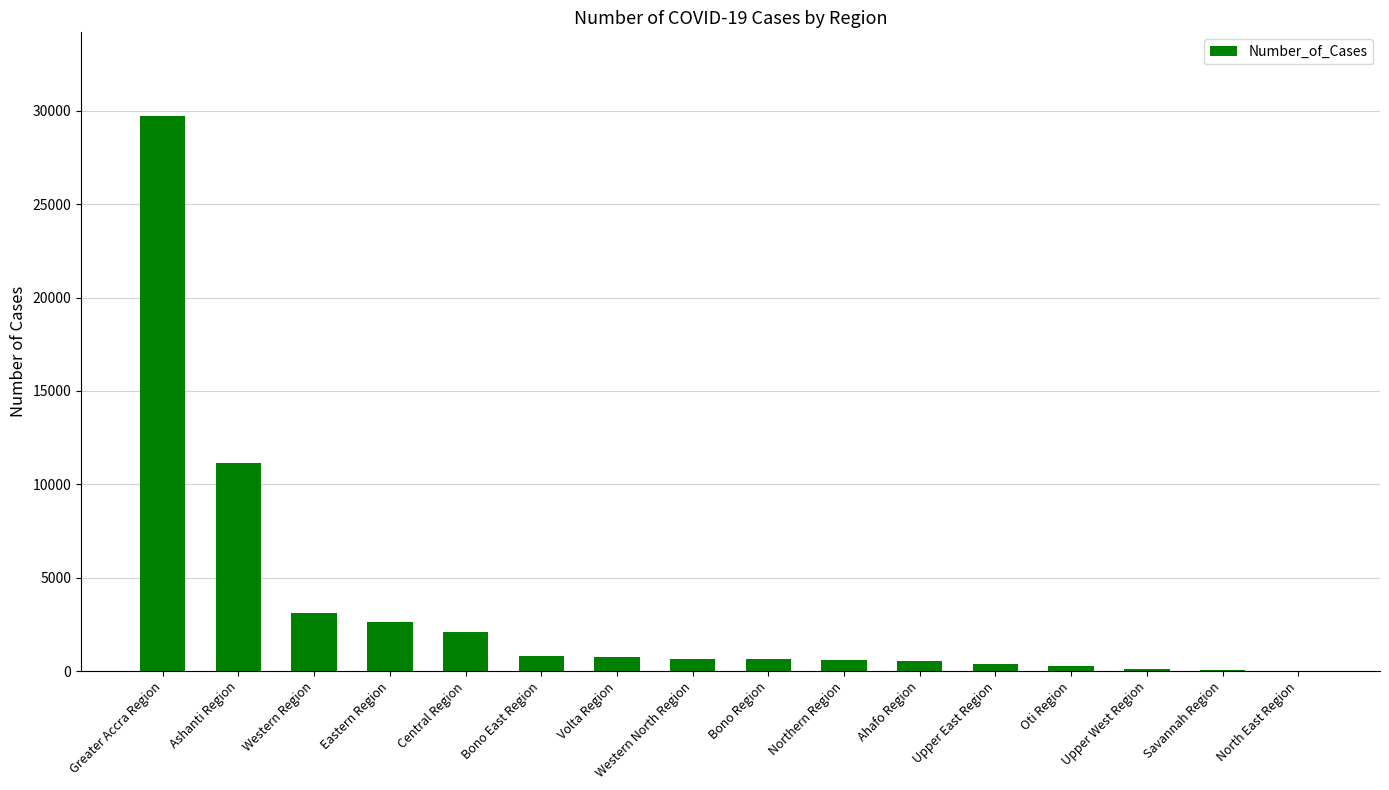

Where is the data nearest to the value 14881?

Ashanti Region